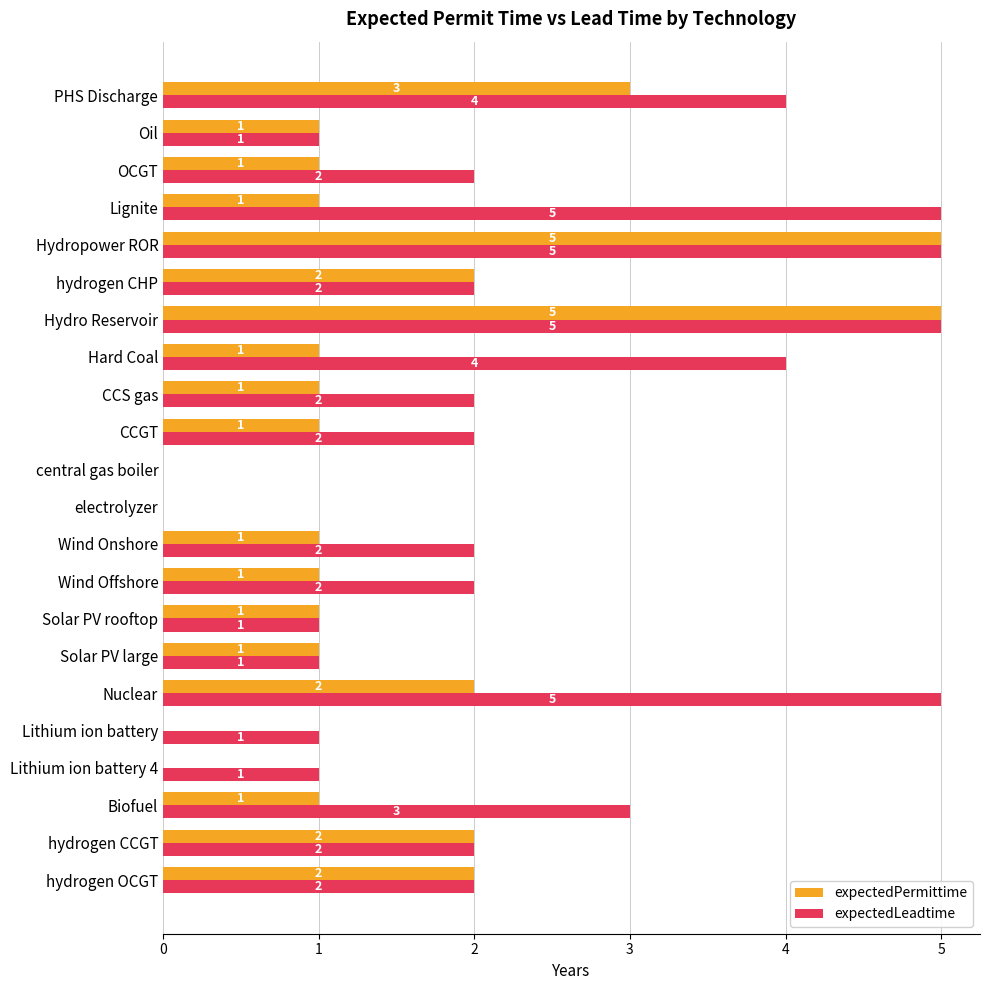

How many series are shown in this chart?

2